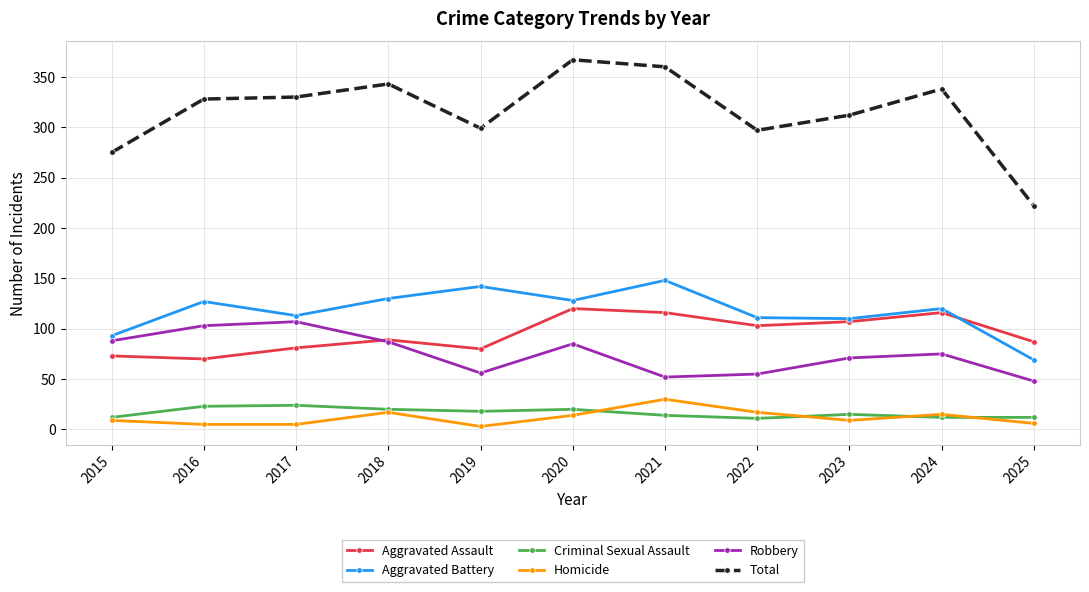

Is it true that Robbery equals 71 at 2023?

True